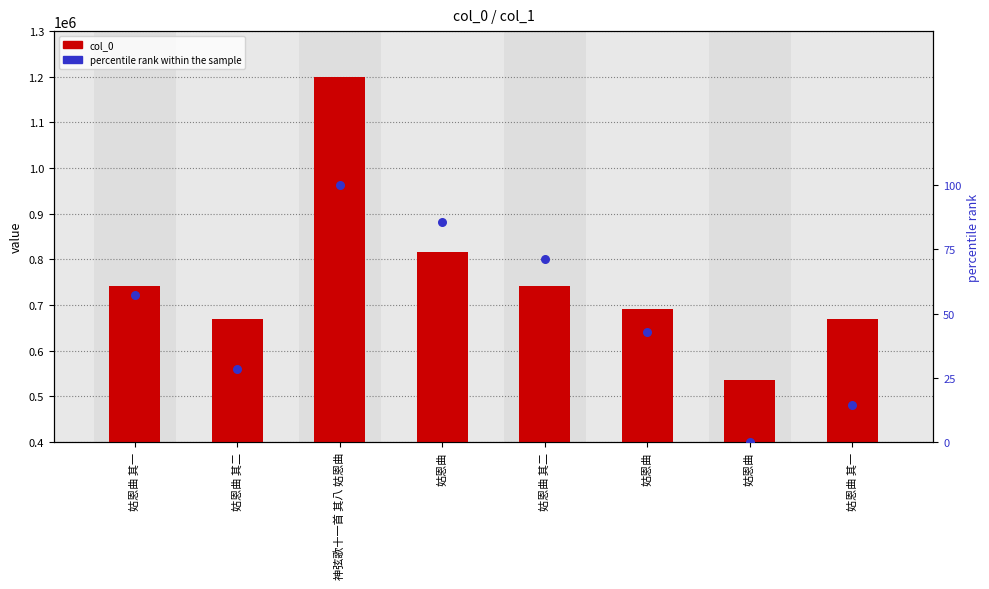

Which series has the largest Y range (max minus min)?

col_0